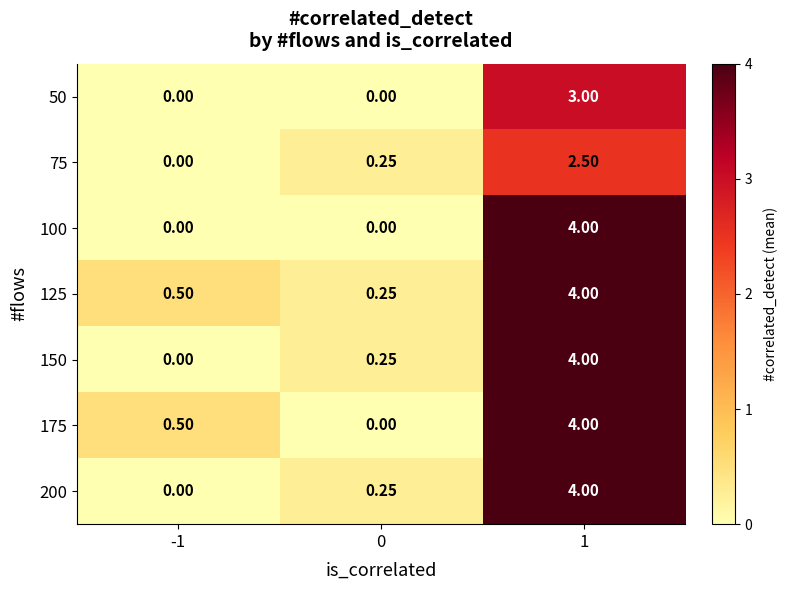

At how many categories does at least one series exceed 0?

3